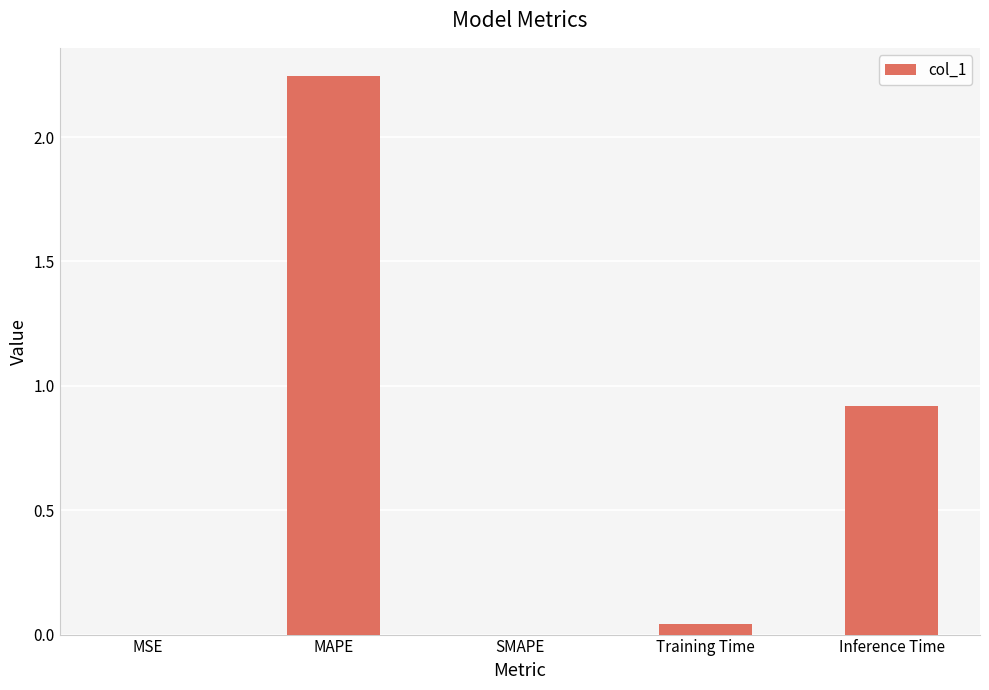

What is the change in value from MAPE to SMAPE?

-2.2